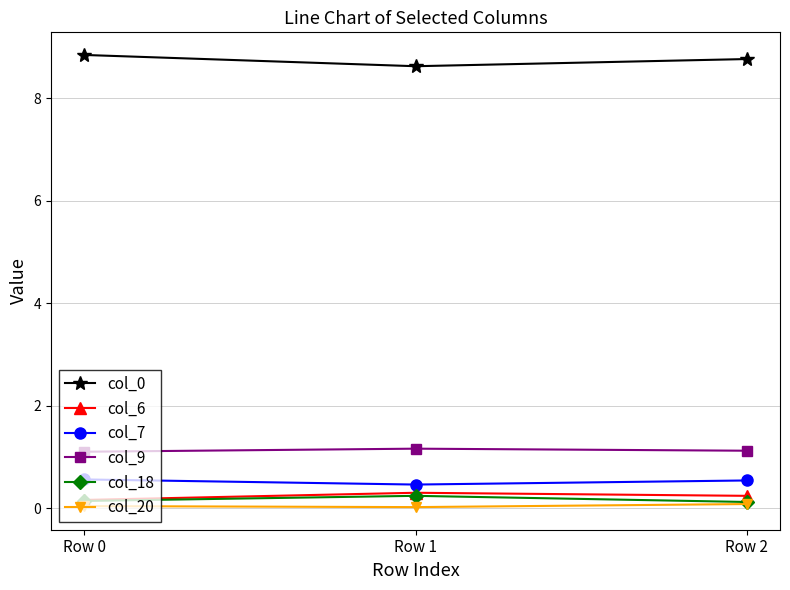

What is the total value across all series at Row 0?

10.8